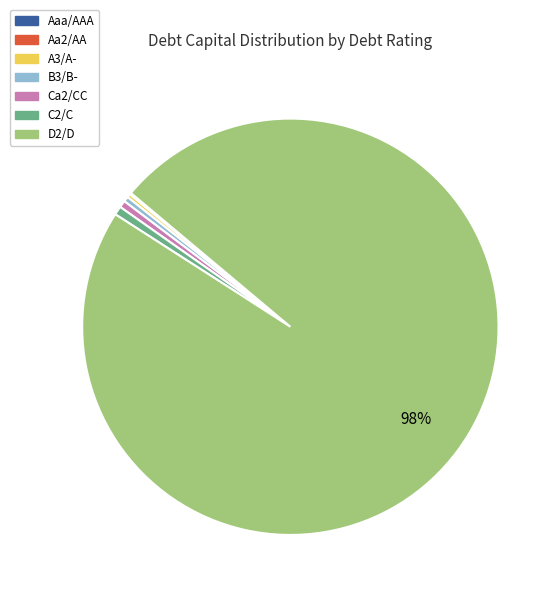

The C2/C slice represents 1% of the pie. True or false?

True